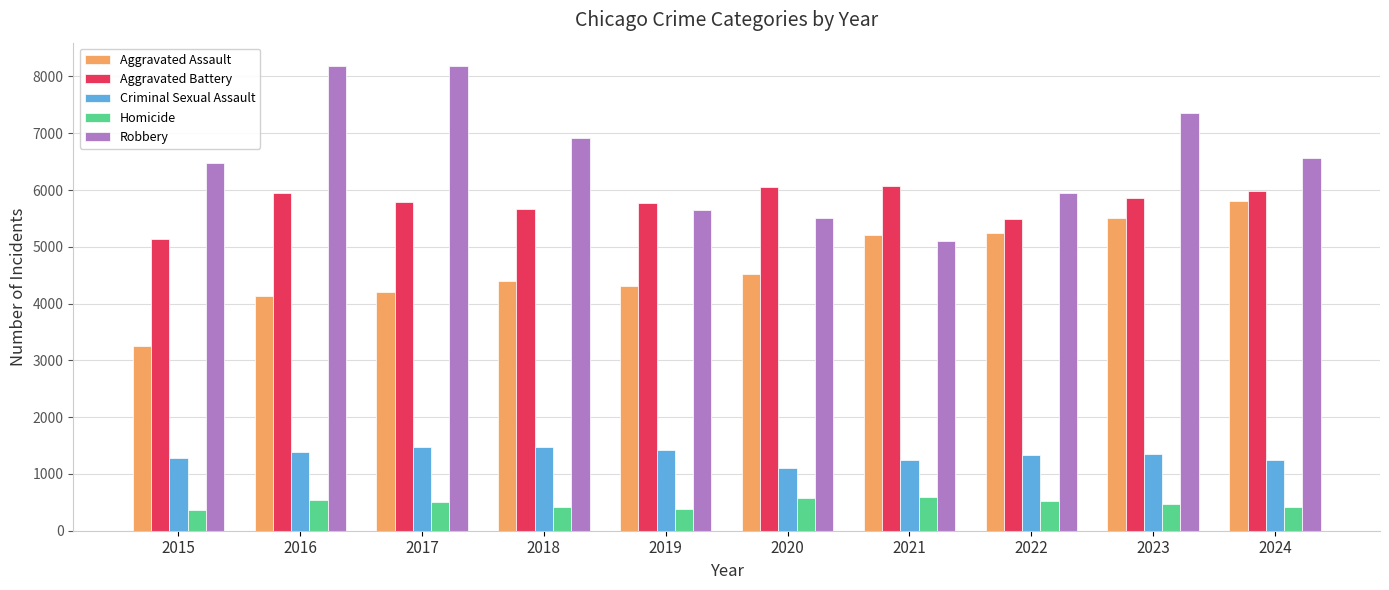

Is it true that Aggravated Assault equals 4212 at 2017?

True